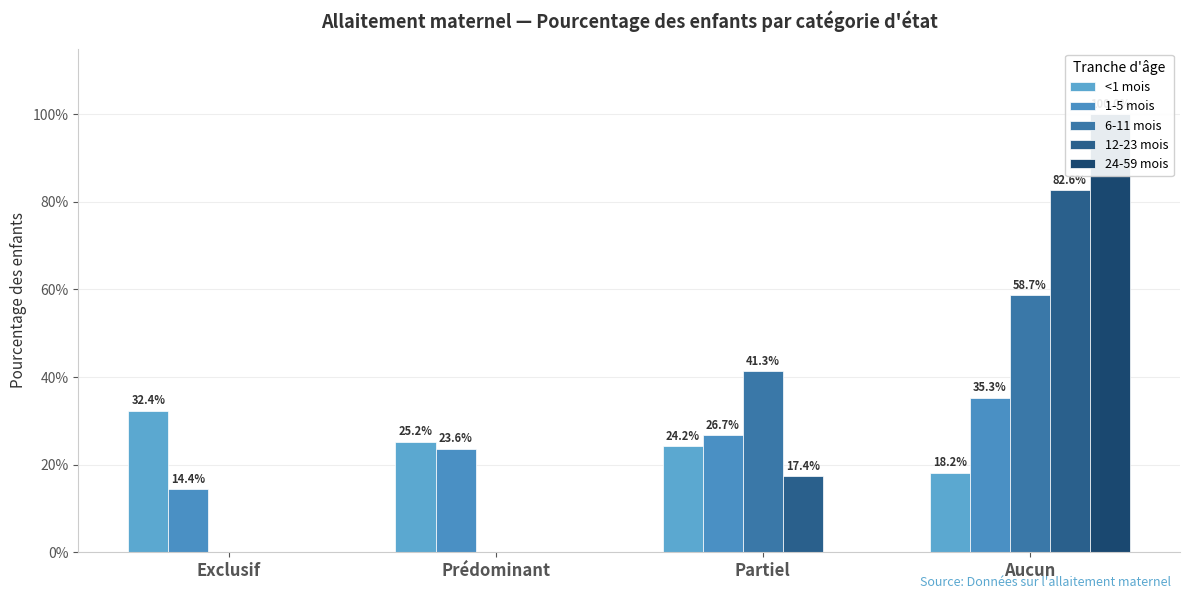

Which has a higher value, Prédominant or Partiel?

Prédominant